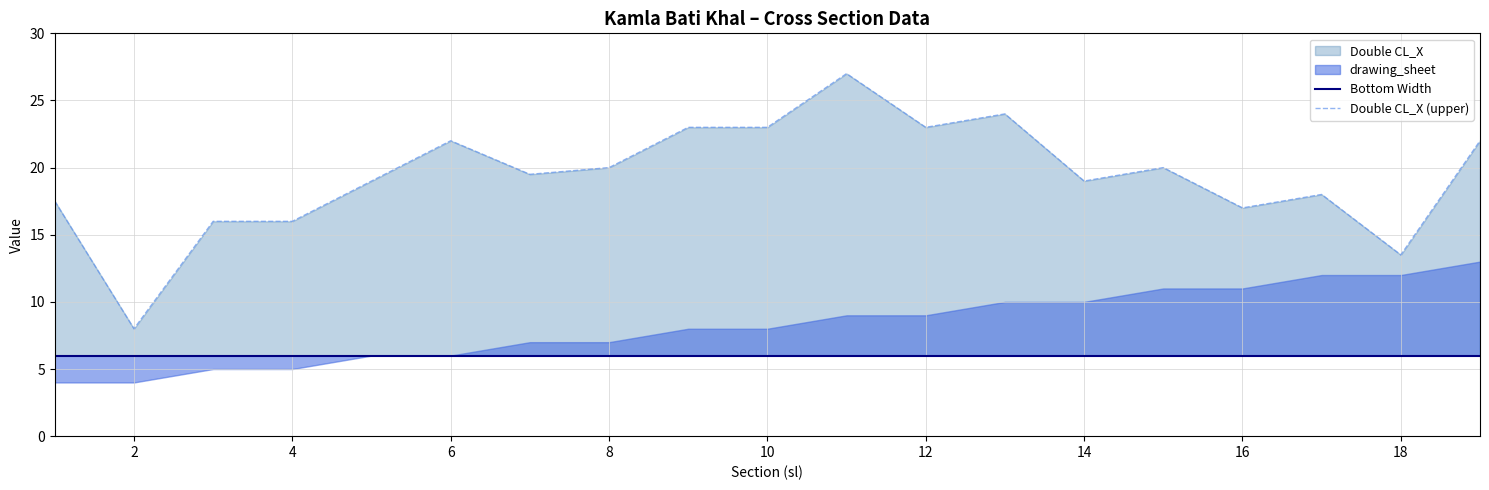

What is the greatest value displayed?

27.0